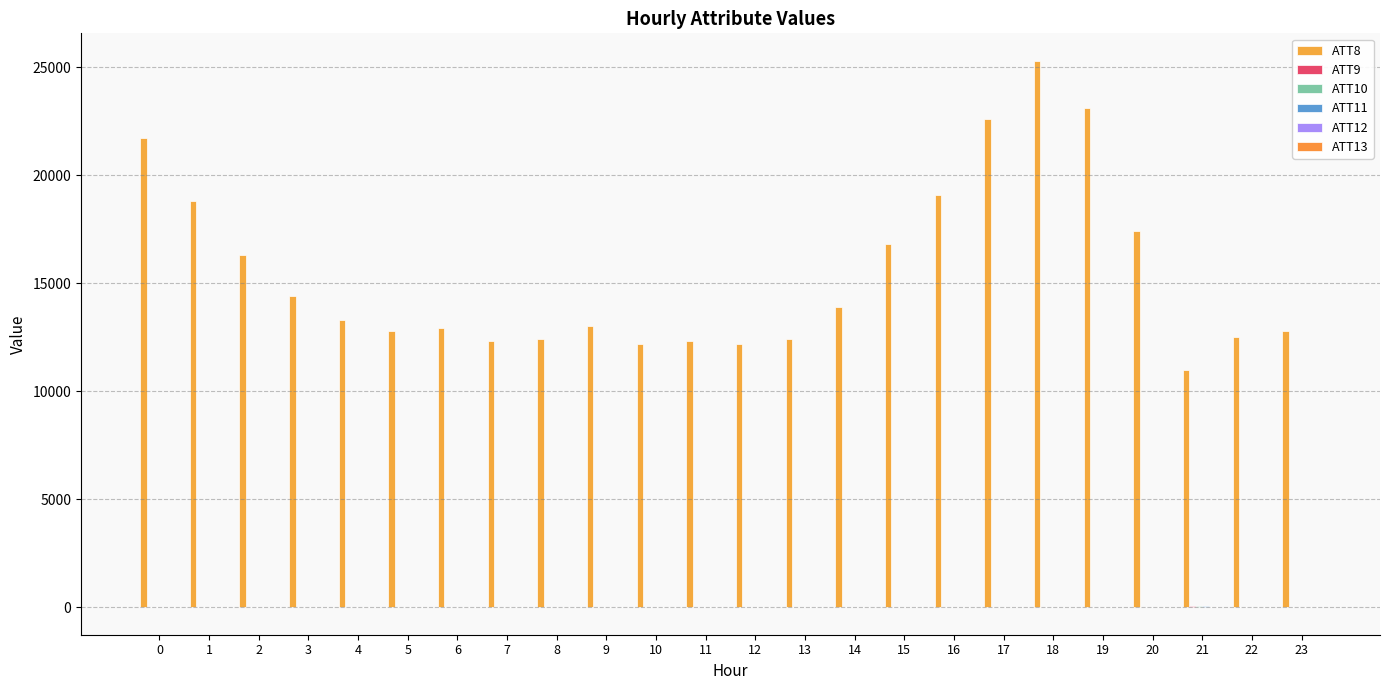

True or false: ATT9 has a value of 34.2 at 21.

True